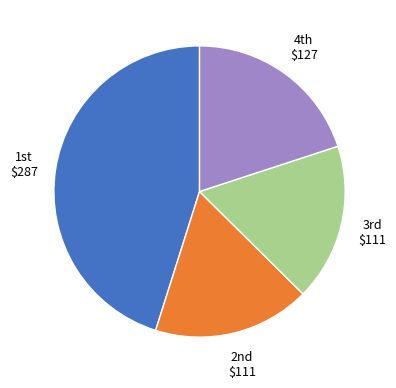

Is there any slice that represents more than half of the pie?

No